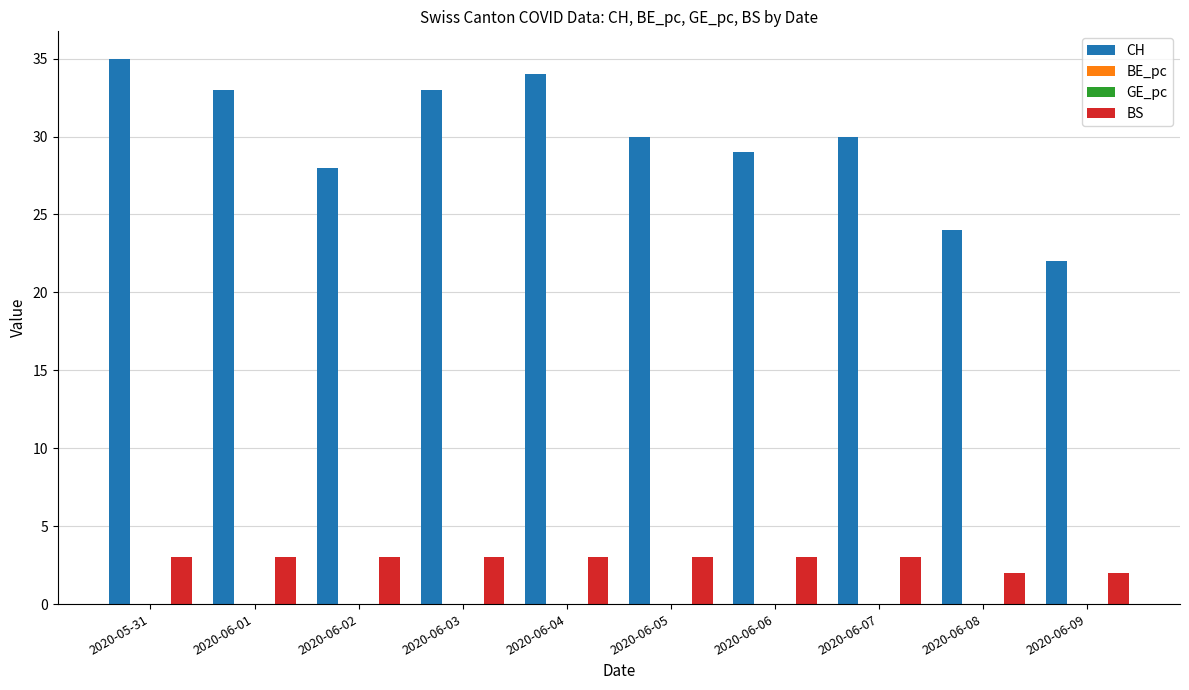

The value of CH at 2020-06-03 is 33.0. True or false?

True